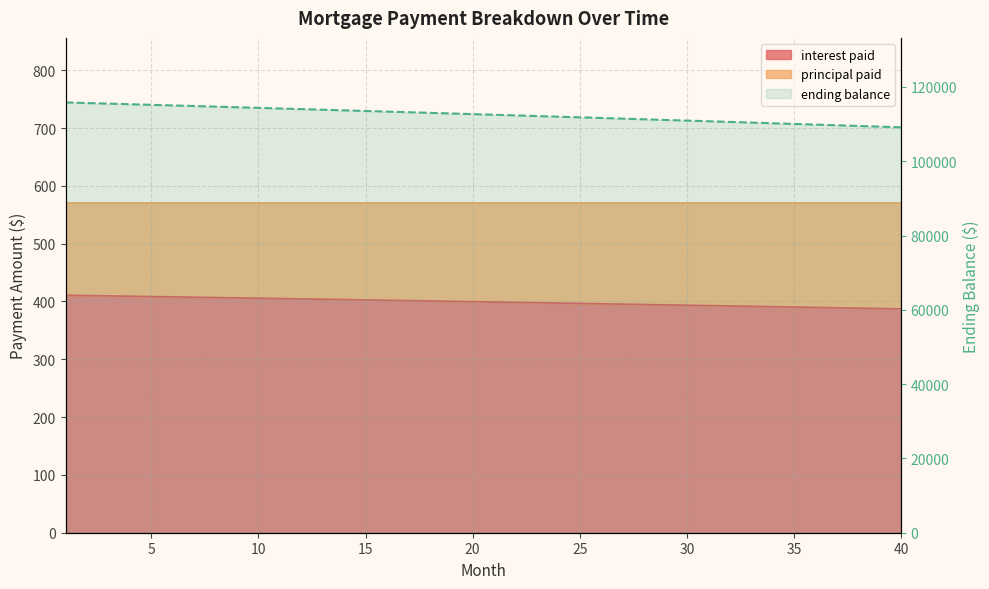

What is the difference between the principal paid values at 19 and 2?

2815.1